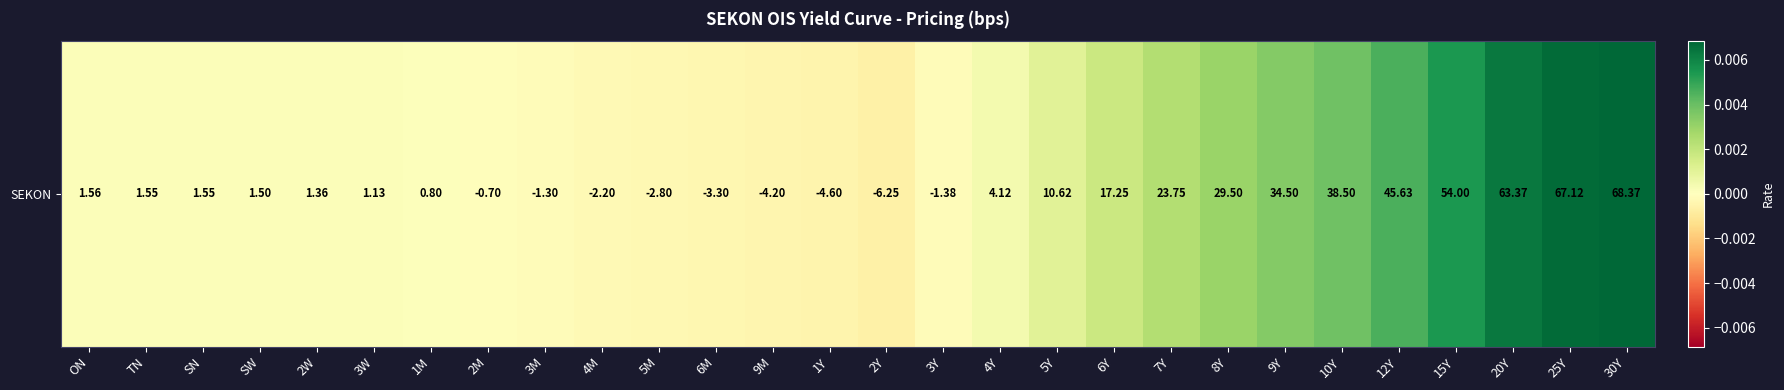

Between 15Y and 5M, which is larger?

15Y